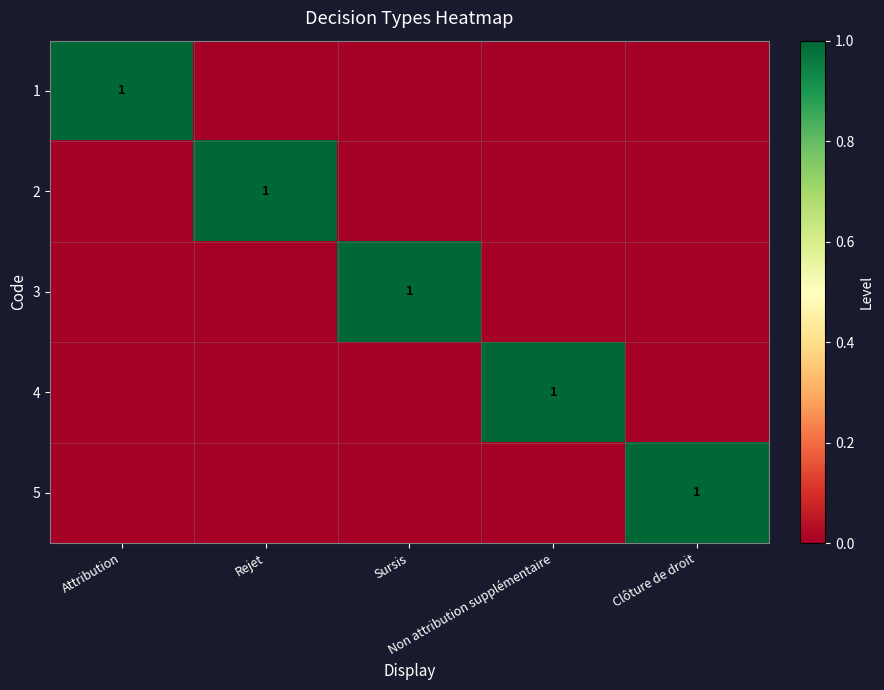

True or false: 1 has a value of -1 at Rejet.

False